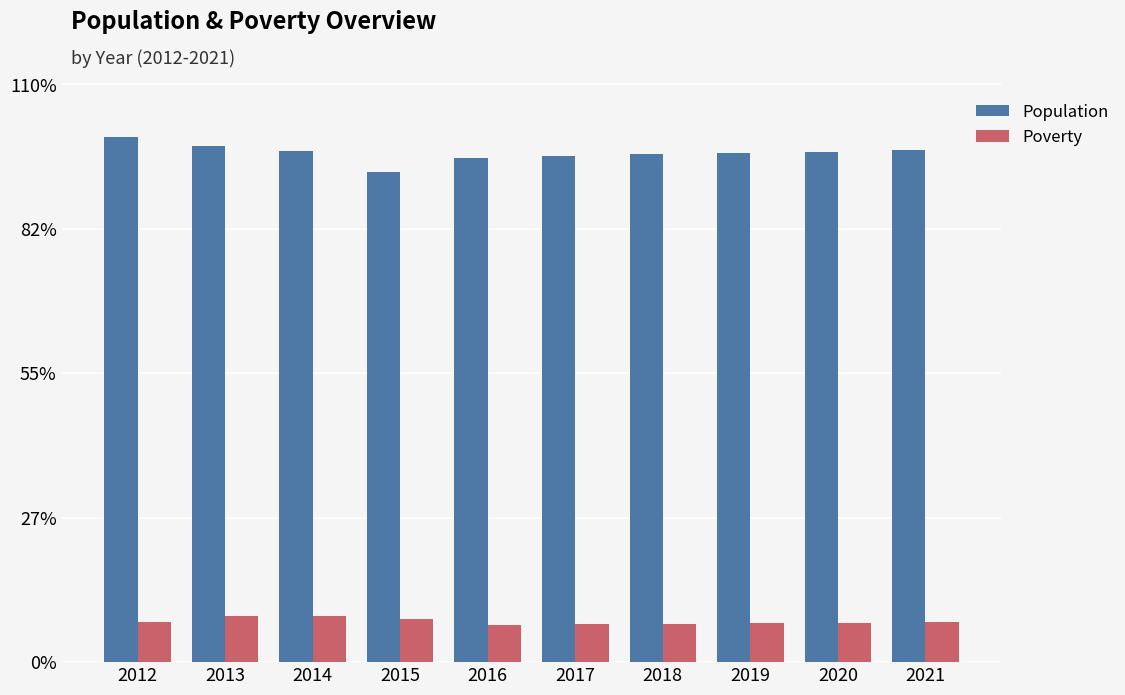

What is the approximate value of Poverty at 2012?

7.6